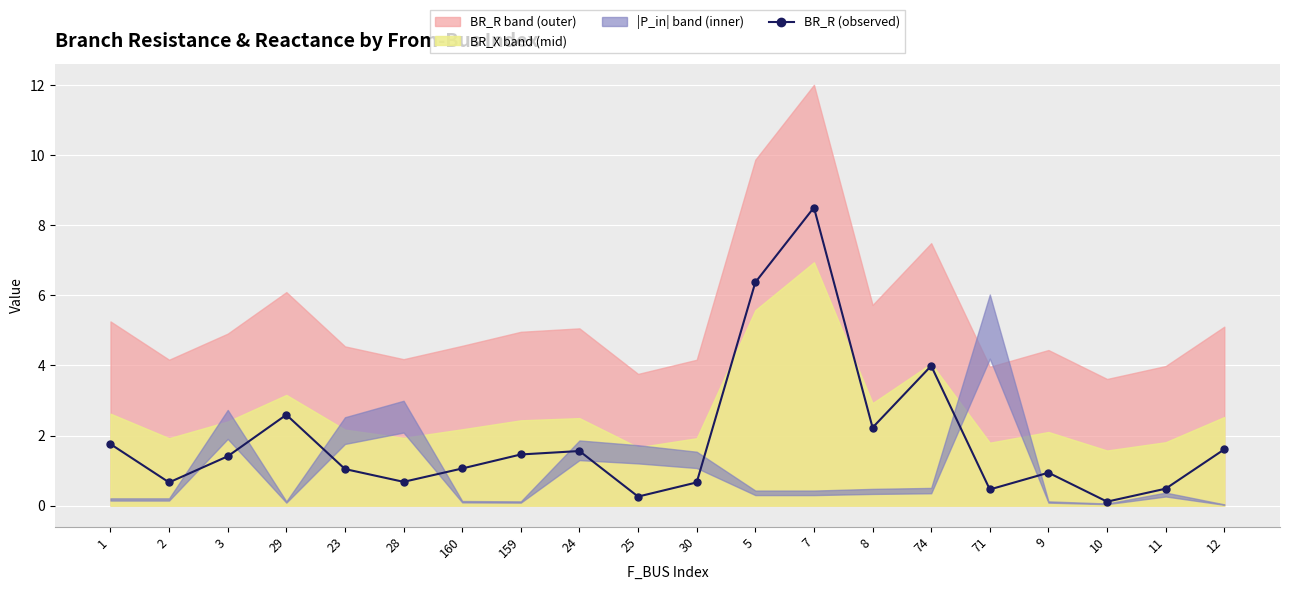

At which category does the chart reach its minimum across all series?

10